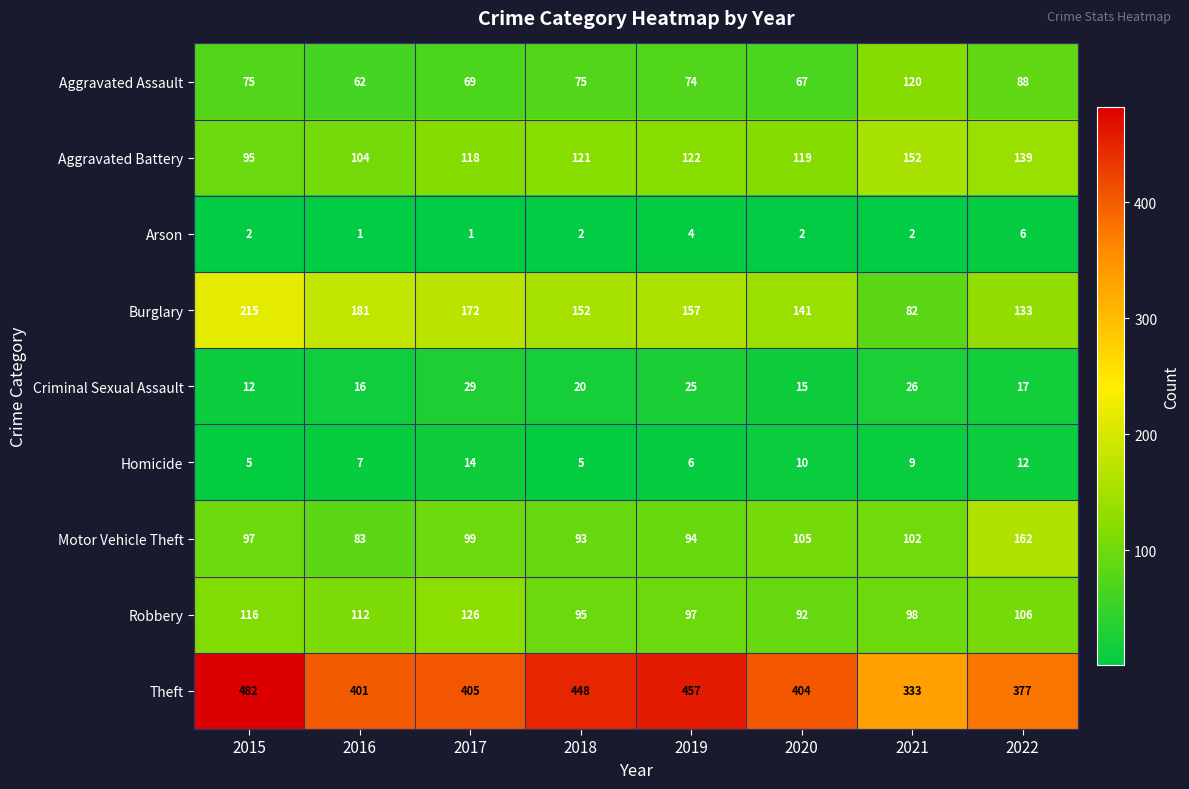

Is it true that Criminal Sexual Assault equals 20 at 2018?

True